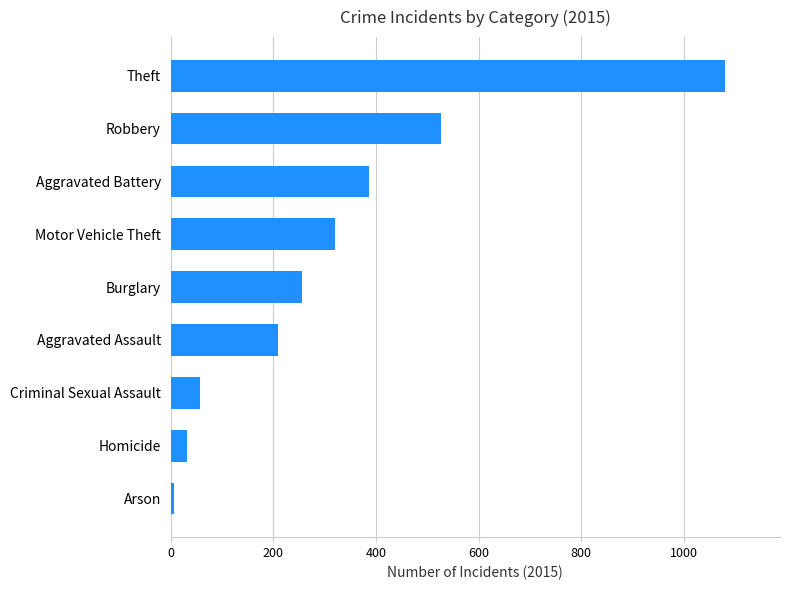

How many data points are less than 256?

4